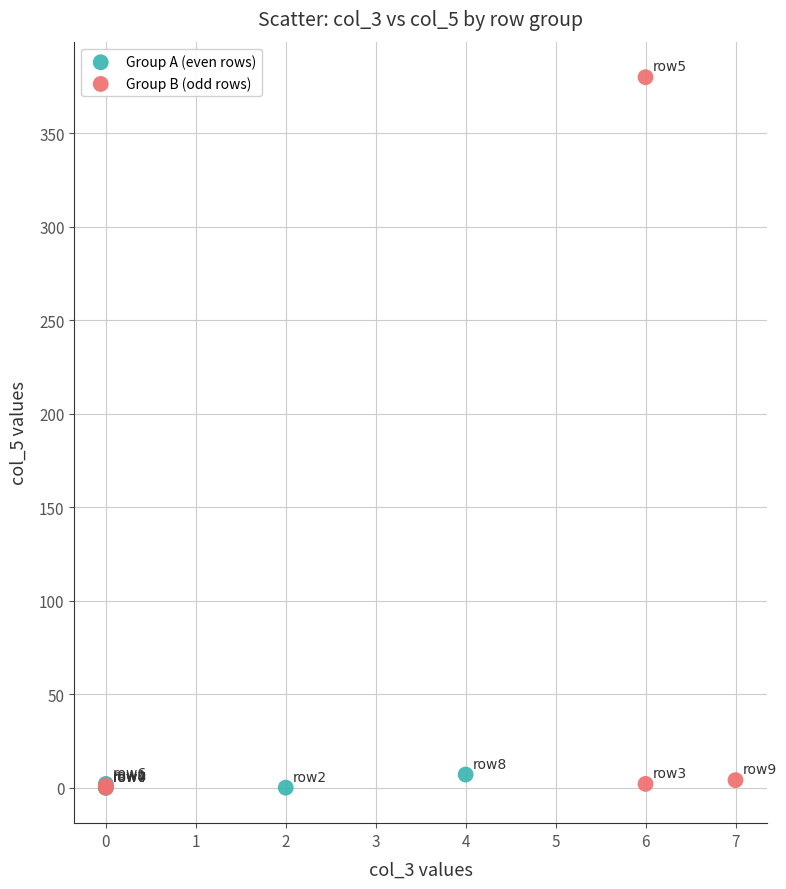

Which series reaches the maximum Y coordinate?

Group B (odd rows)